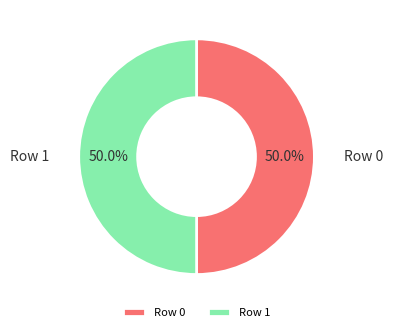

Do Row 1 and Row 0 together represent more than half of the pie?

Yes